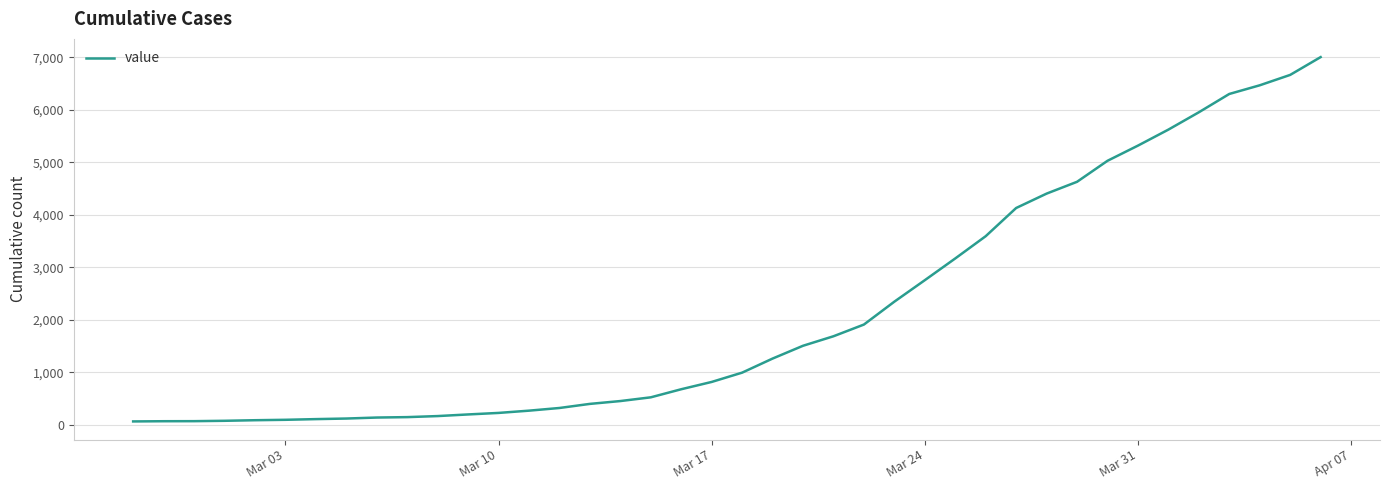

What is the difference between the maximum and minimum values?

6939